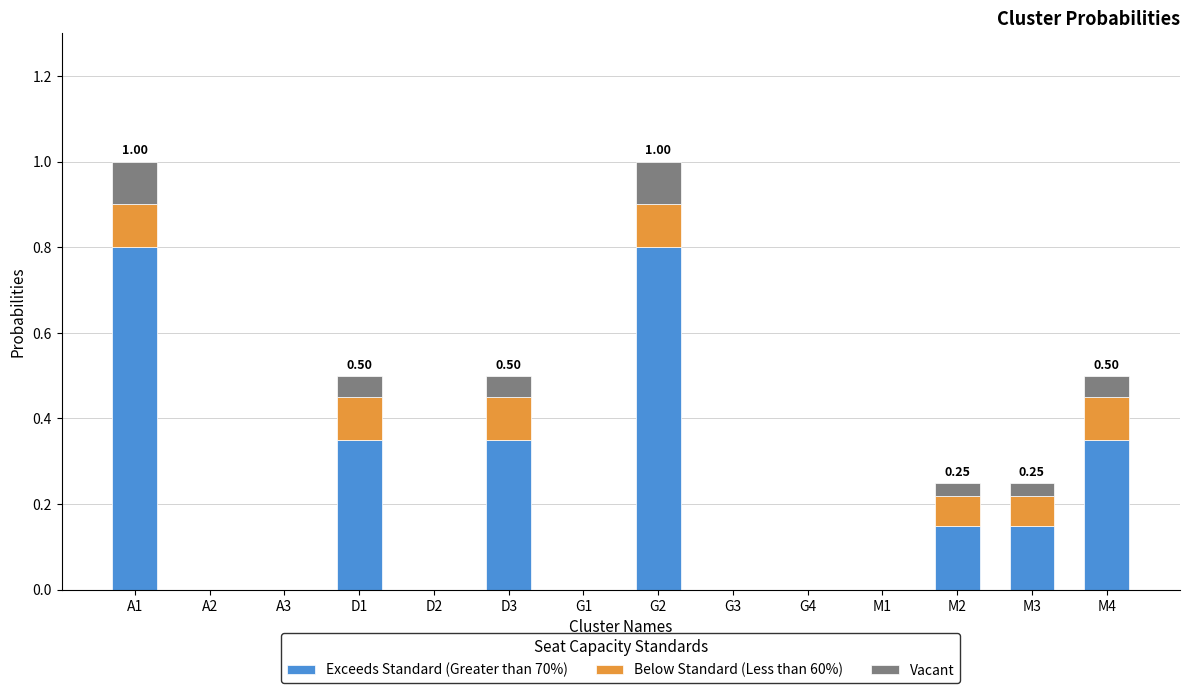

What is the sum of all Exceeds Standard (Greater than 70%) values?

3.0